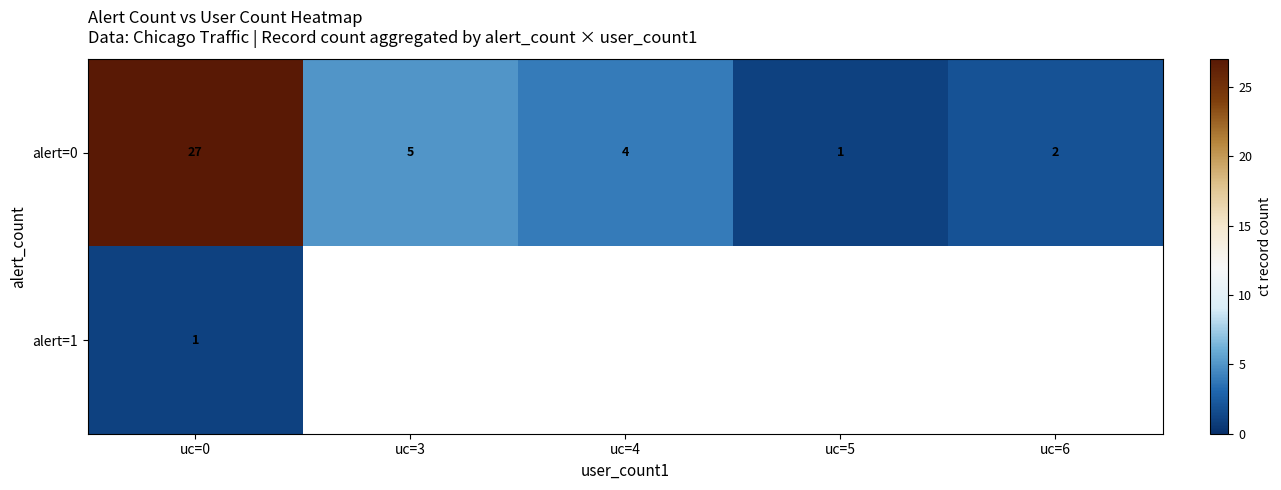

What is the highest value of the alert=0 series?

27